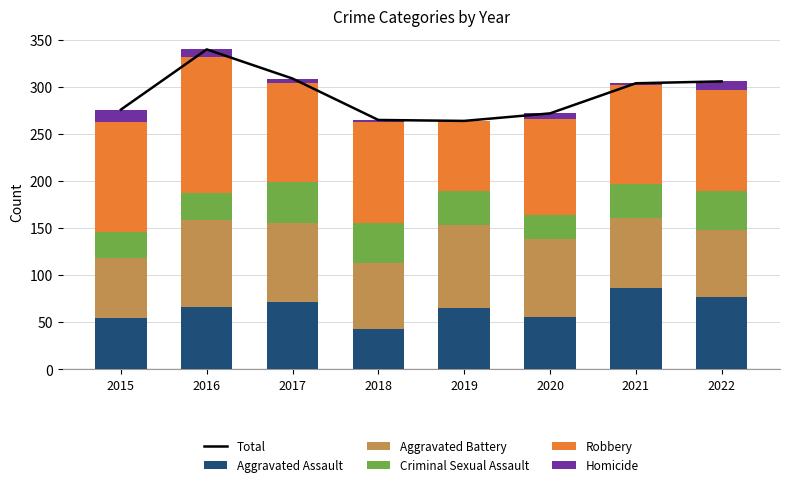

How many values in the Aggravated Assault series exceed 66?

3